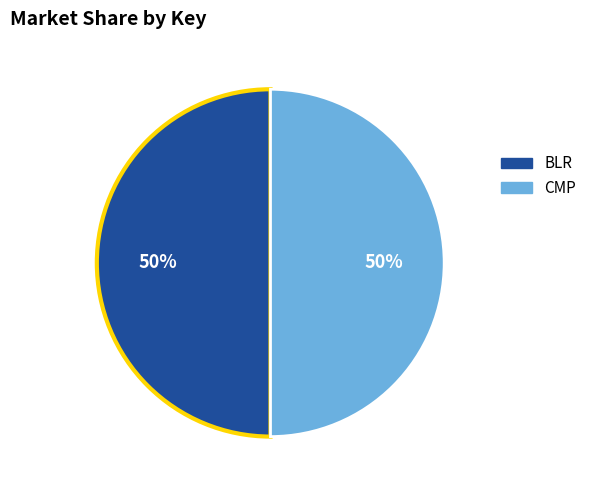

To the nearest percent, what is the average slice percentage?

50%